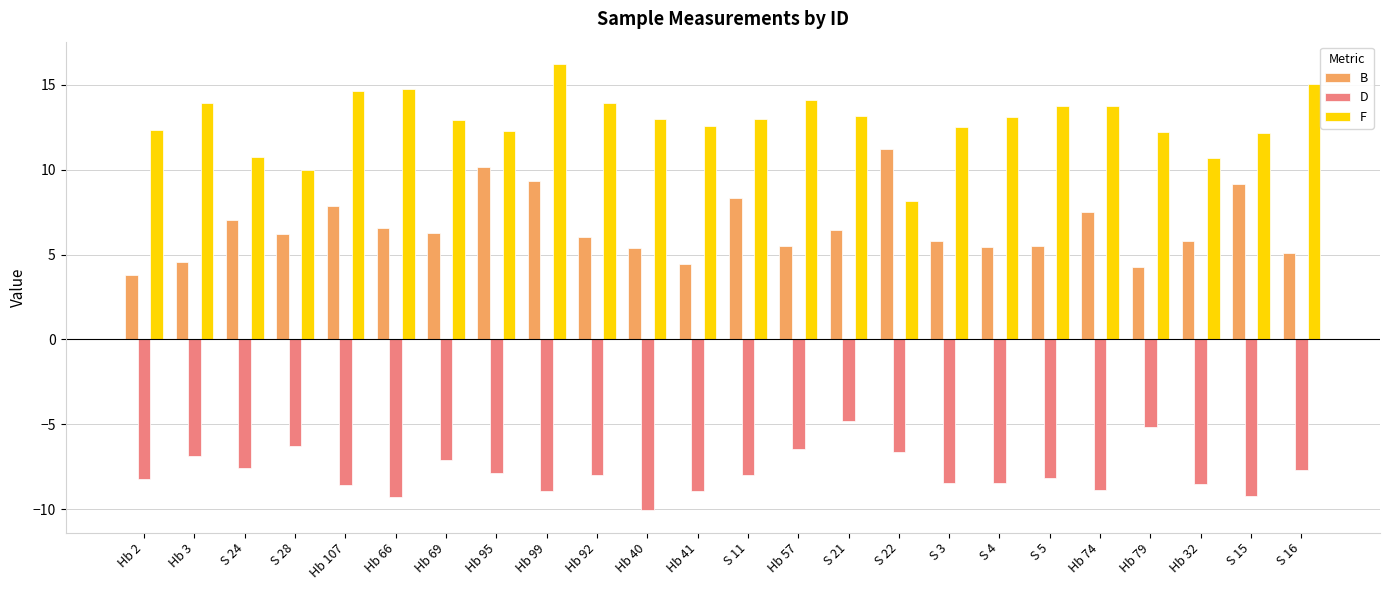

List the series in order of their peak value, highest first.

F, B, D